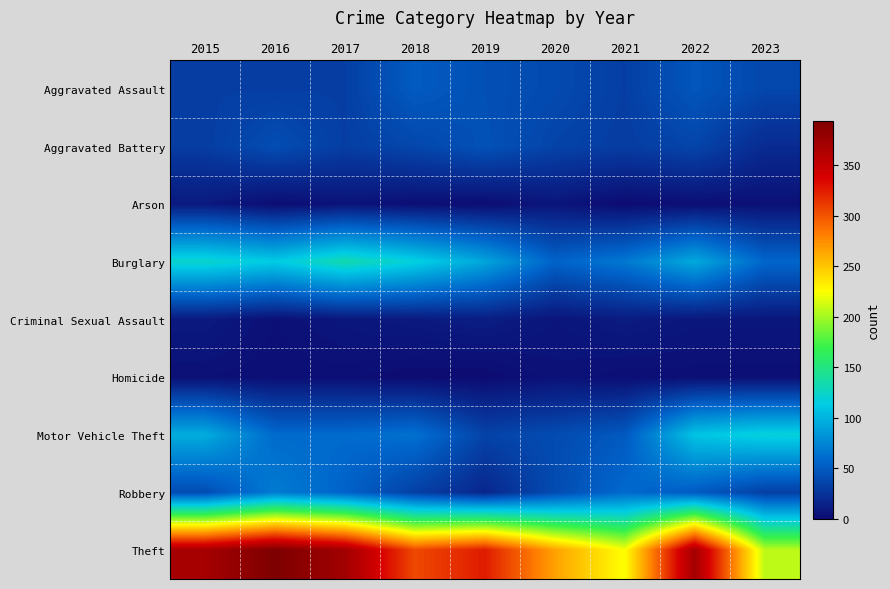

Reading left to right, extract all data points from this chart.

Aggravated Assault: 2015=32	2016=32	2017=32	2018=50	2019=43	2020=39	2021=32	2022=47	2023=37
Aggravated Battery: 2015=31	2016=41	2017=32	2018=37	2019=44	2020=35	2021=31	2022=36	2023=20
Arson: 2015=9	2016=1	2017=5	2018=2	2019=1	2020=6	2021=0	2022=2	2023=3
Burglary: 2015=123	2016=113	2017=133	2018=117	2019=92	2020=55	2021=67	2022=94	2023=57
Criminal Sexual Assault: 2015=9	2016=3	2017=7	2018=9	2019=11	2020=6	2021=10	2022=7	2023=7
Homicide: 2015=3	2016=2	2017=2	2018=0	2019=0	2020=4	2021=2	2022=2	2023=2
Motor Vehicle Theft: 2015=96	2016=59	2017=59	2018=63	2019=35	2020=40	2021=49	2022=109	2023=118
Robbery: 2015=41	2016=69	2017=55	2018=33	2019=17	2020=40	2021=59	2022=50	2023=33
Theft: 2015=369	2016=394	2017=372	2018=305	2019=325	2020=266	2021=224	2022=371	2023=207